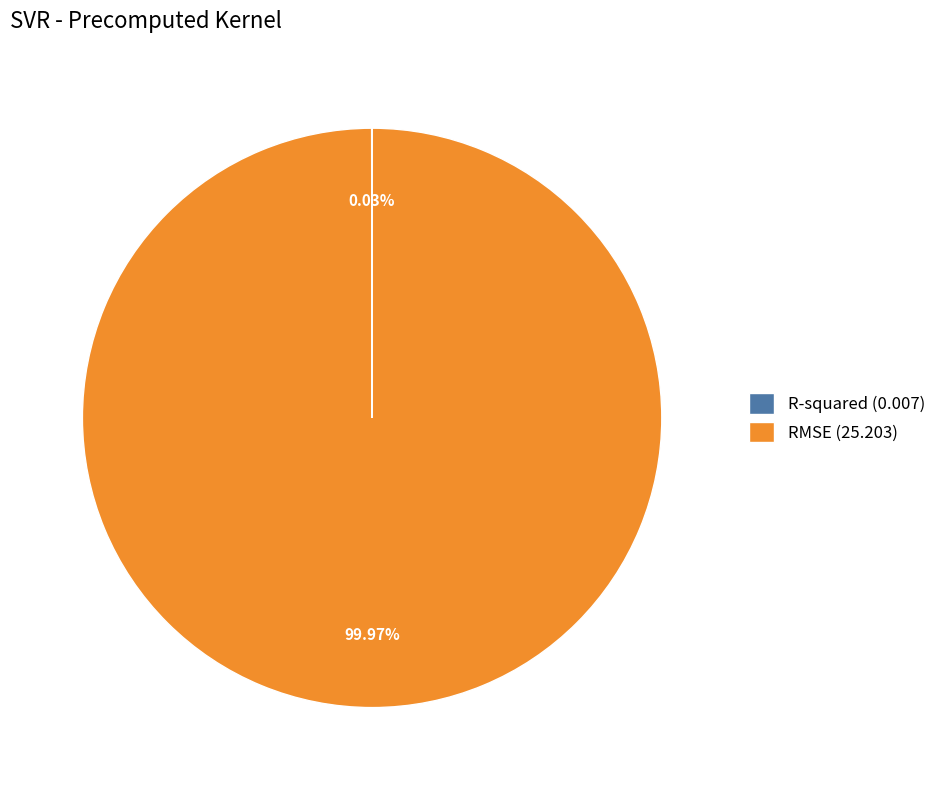

To the nearest percent, what is the difference between the largest and smallest slice percentages?

100%